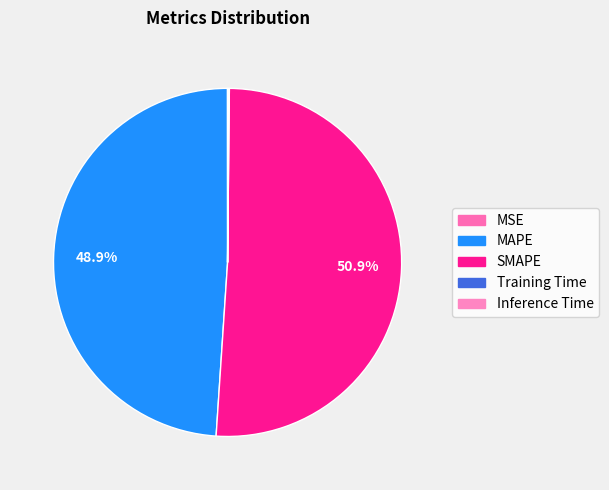

True or false: Training Time accounts for 10% of the total.

False